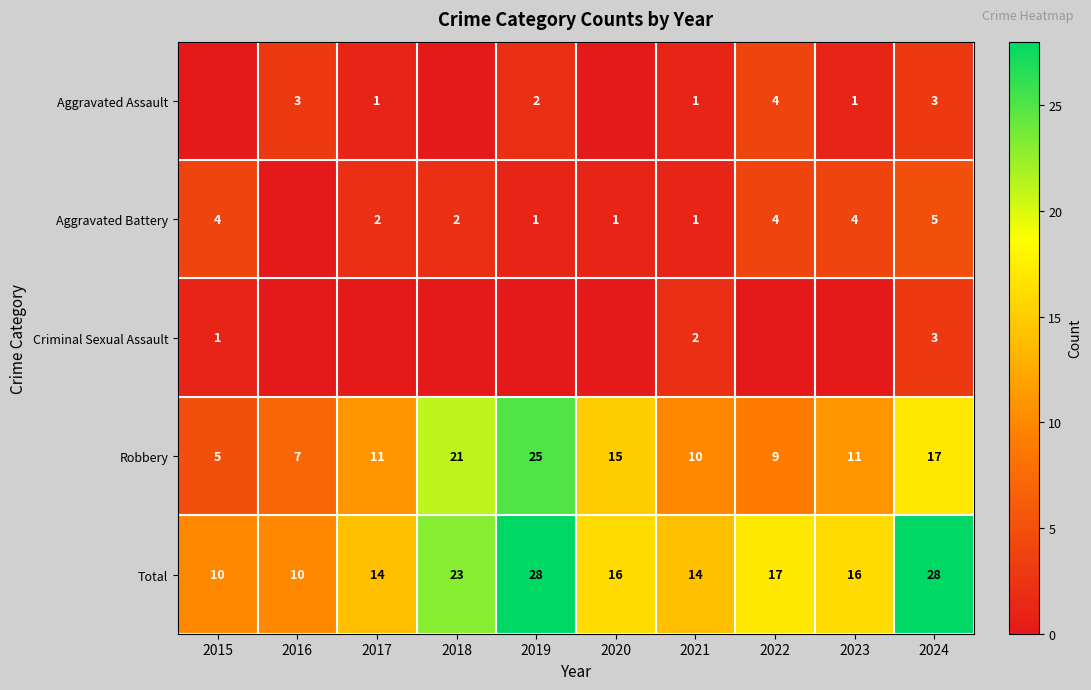

The Aggravated Battery series shows 2 at 2018. True or false?

True